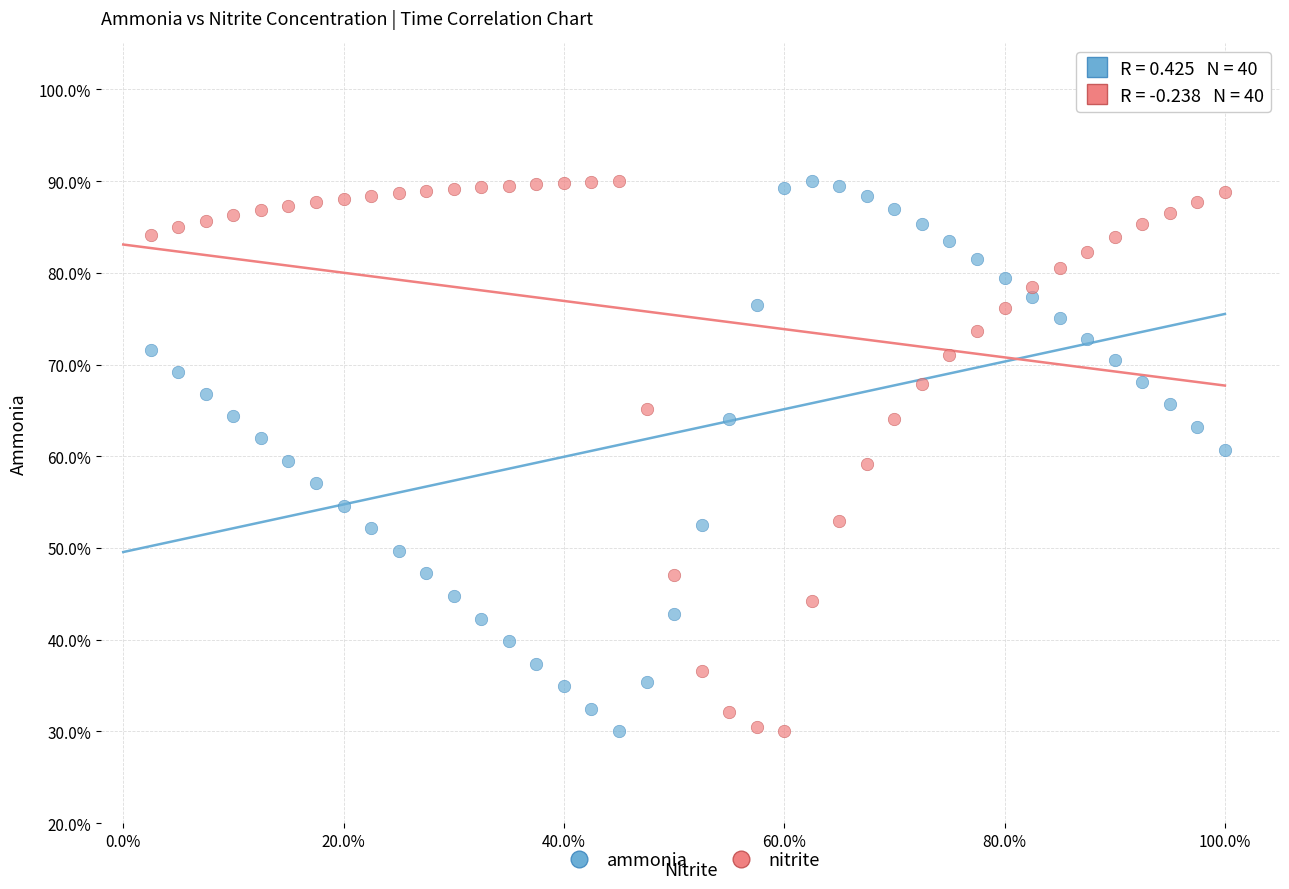

What is the X range (max minus min) for the scatter plot?

1.0